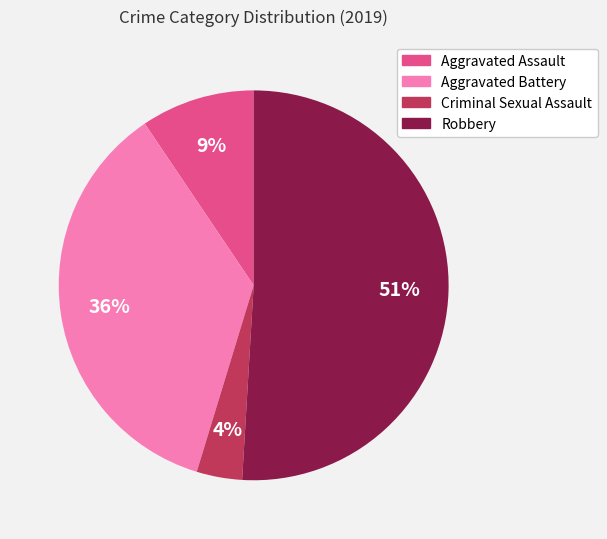

Is there a majority slice in this chart?

Yes